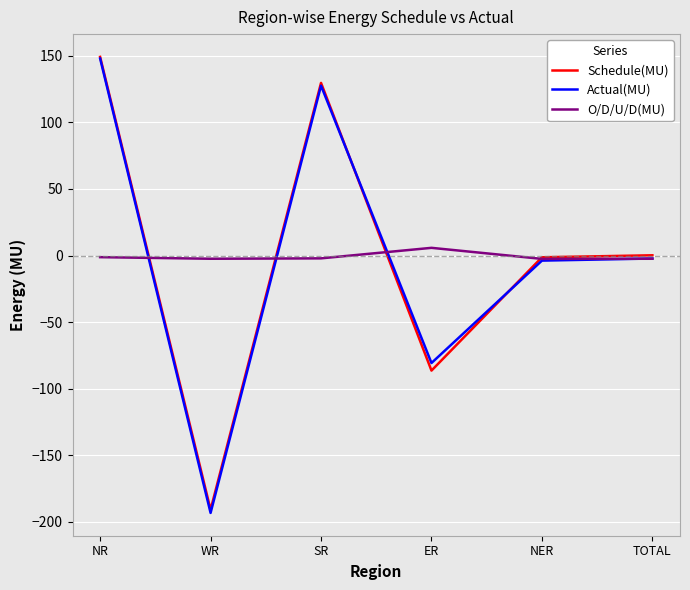

What is the minimum value for Schedule(MU)?

-190.9